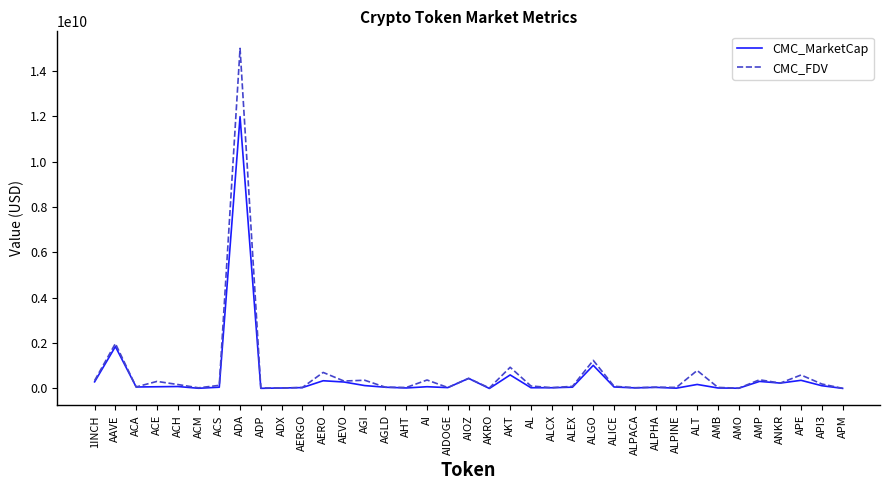

How many values in the CMC_MarketCap series are below 65544284?

18